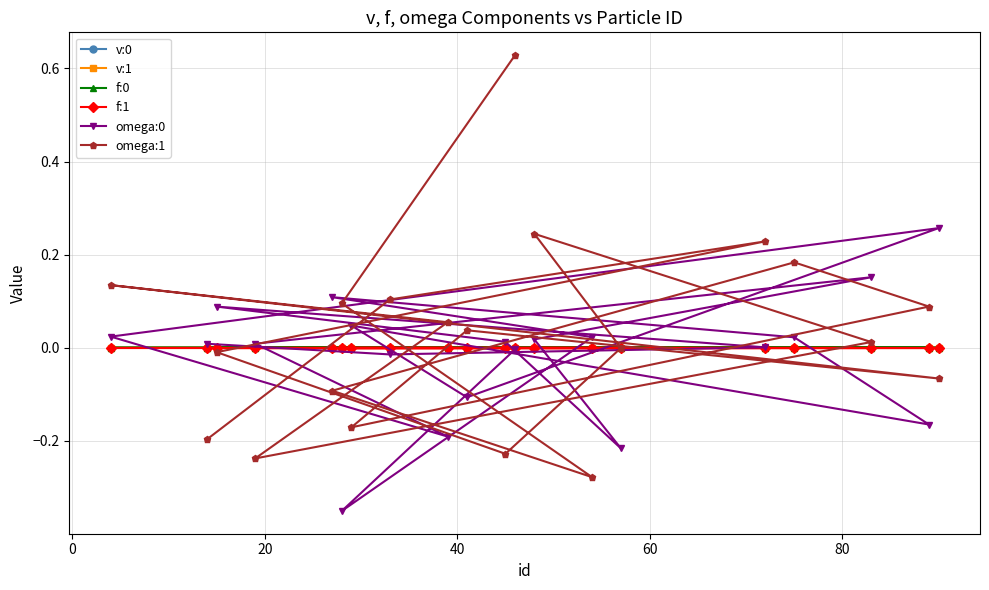

How many lines are shown in the chart?

6